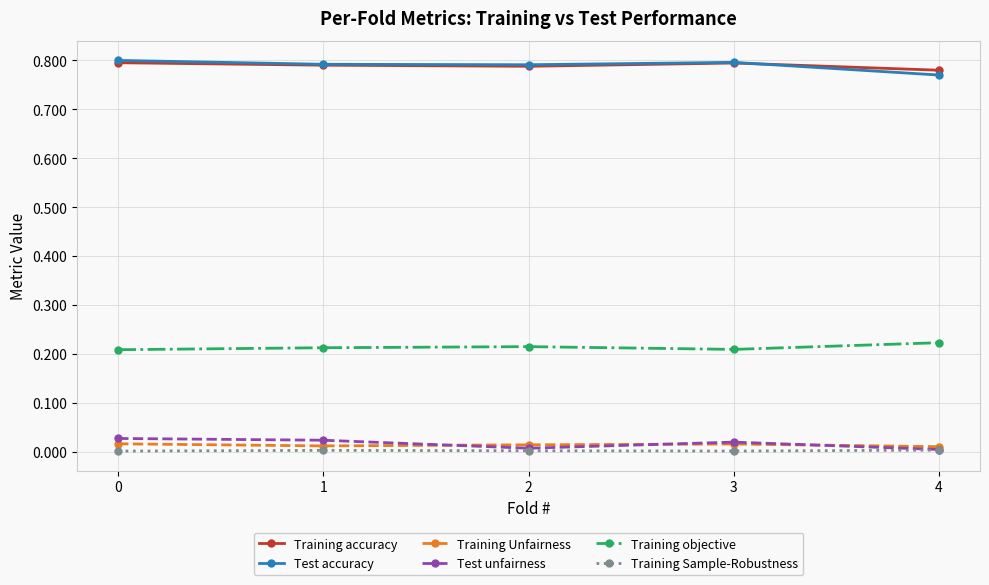

True or false: Training accuracy and Training Unfairness cross at least once.

False